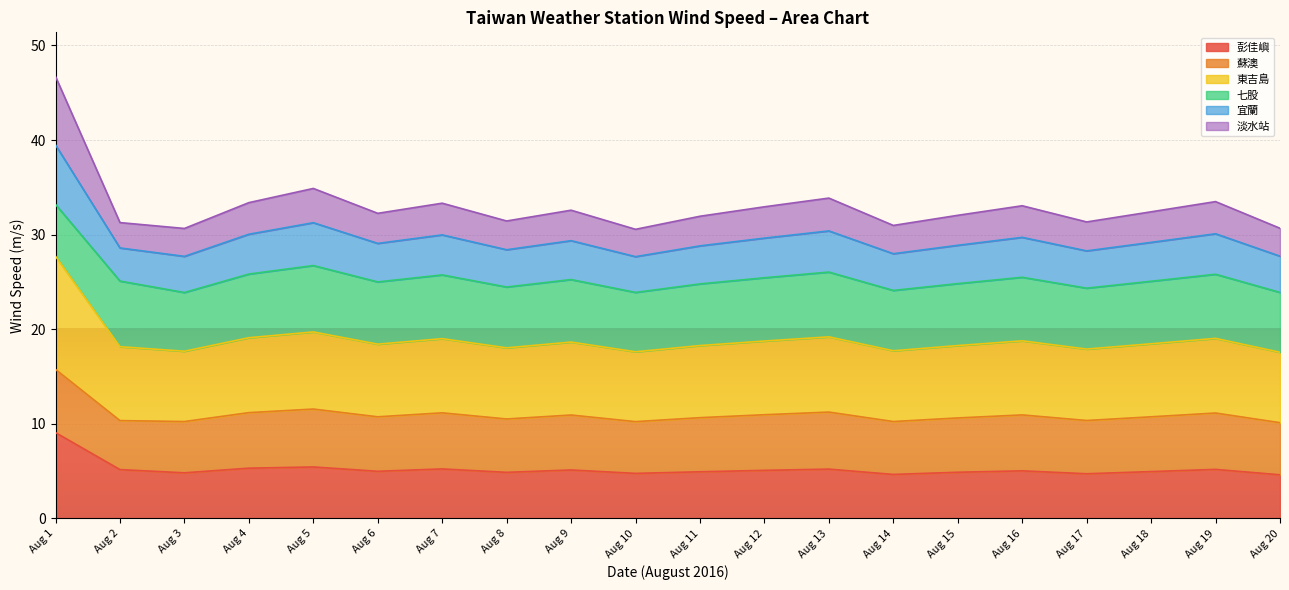

At which category is the sum across all series the highest?

Aug 1